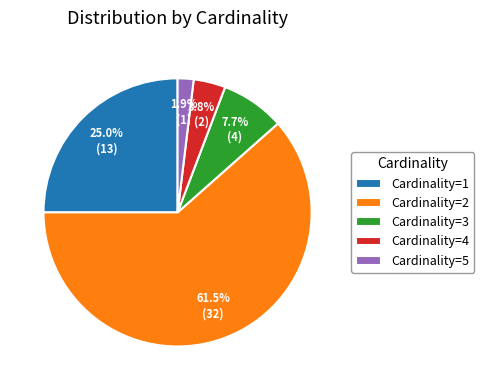

To the nearest percent, what is the difference between the largest and smallest slice percentages?

60%